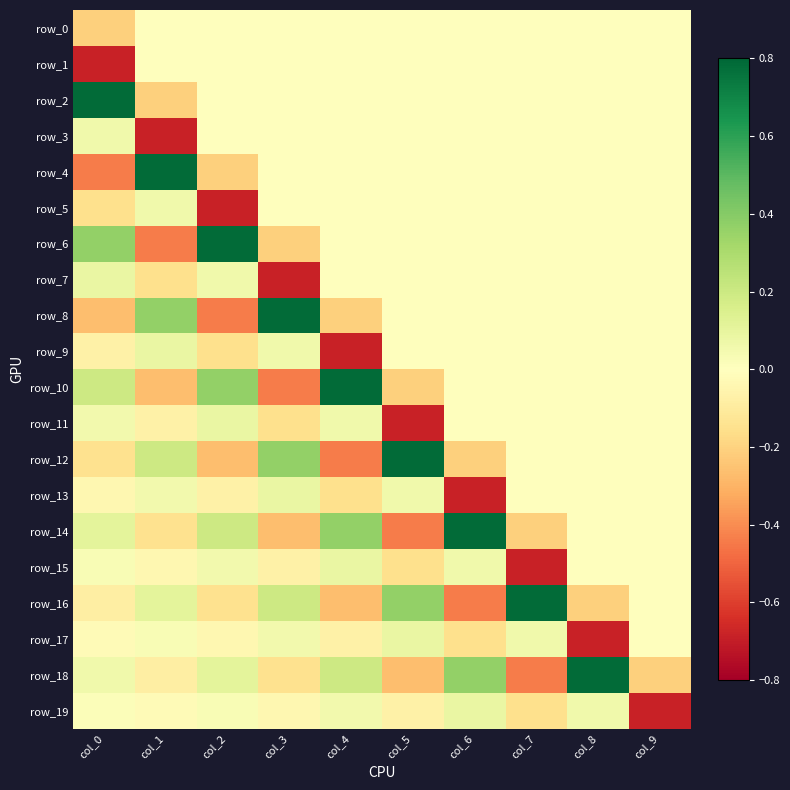

Reading left to right, list all the values displayed in this chart.

row_0: col_0=-0.2	col_1=0.0	col_2=0.0	col_3=0.0	col_4=0.0	col_5=0.0	col_6=0.0	col_7=0.0	col_8=0.0	col_9=0.0
row_1: col_0=-0.7	col_1=0.0	col_2=0.0	col_3=0.0	col_4=0.0	col_5=0.0	col_6=0.0	col_7=0.0	col_8=0.0	col_9=0.0
row_2: col_0=0.8	col_1=-0.2	col_2=0.0	col_3=0.0	col_4=0.0	col_5=0.0	col_6=0.0	col_7=0.0	col_8=0.0	col_9=0.0
row_3: col_0=0.1	col_1=-0.7	col_2=0.0	col_3=0.0	col_4=0.0	col_5=0.0	col_6=0.0	col_7=0.0	col_8=0.0	col_9=0.0
row_4: col_0=-0.4	col_1=0.8	col_2=-0.2	col_3=0.0	col_4=0.0	col_5=0.0	col_6=0.0	col_7=0.0	col_8=0.0	col_9=0.0
row_5: col_0=-0.2	col_1=0.1	col_2=-0.7	col_3=0.0	col_4=0.0	col_5=0.0	col_6=0.0	col_7=0.0	col_8=0.0	col_9=0.0
row_6: col_0=0.4	col_1=-0.4	col_2=0.8	col_3=-0.2	col_4=0.0	col_5=0.0	col_6=0.0	col_7=0.0	col_8=0.0	col_9=0.0
row_7: col_0=0.1	col_1=-0.2	col_2=0.1	col_3=-0.7	col_4=0.0	col_5=0.0	col_6=0.0	col_7=0.0	col_8=0.0	col_9=0.0
row_8: col_0=-0.3	col_1=0.4	col_2=-0.4	col_3=0.8	col_4=-0.2	col_5=0.0	col_6=0.0	col_7=0.0	col_8=0.0	col_9=0.0
row_9: col_0=-0.1	col_1=0.1	col_2=-0.2	col_3=0.1	col_4=-0.7	col_5=0.0	col_6=0.0	col_7=0.0	col_8=0.0	col_9=0.0
row_10: col_0=0.2	col_1=-0.3	col_2=0.4	col_3=-0.4	col_4=0.8	col_5=-0.2	col_6=0.0	col_7=0.0	col_8=0.0	col_9=0.0
row_11: col_0=0.1	col_1=-0.1	col_2=0.1	col_3=-0.2	col_4=0.1	col_5=-0.7	col_6=0.0	col_7=0.0	col_8=0.0	col_9=0.0
row_12: col_0=-0.1	col_1=0.2	col_2=-0.3	col_3=0.4	col_4=-0.4	col_5=0.8	col_6=-0.2	col_7=0.0	col_8=0.0	col_9=0.0
row_13: col_0=-0.0	col_1=0.1	col_2=-0.1	col_3=0.1	col_4=-0.2	col_5=0.1	col_6=-0.7	col_7=0.0	col_8=0.0	col_9=0.0
row_14: col_0=0.1	col_1=-0.1	col_2=0.2	col_3=-0.3	col_4=0.4	col_5=-0.4	col_6=0.8	col_7=-0.2	col_8=0.0	col_9=0.0
row_15: col_0=0.0	col_1=-0.0	col_2=0.1	col_3=-0.1	col_4=0.1	col_5=-0.2	col_6=0.1	col_7=-0.7	col_8=0.0	col_9=0.0
row_16: col_0=-0.1	col_1=0.1	col_2=-0.1	col_3=0.2	col_4=-0.3	col_5=0.4	col_6=-0.4	col_7=0.8	col_8=-0.2	col_9=0.0
row_17: col_0=-0.0	col_1=0.0	col_2=-0.0	col_3=0.1	col_4=-0.1	col_5=0.1	col_6=-0.2	col_7=0.1	col_8=-0.7	col_9=0.0
row_18: col_0=0.1	col_1=-0.1	col_2=0.1	col_3=-0.1	col_4=0.2	col_5=-0.3	col_6=0.4	col_7=-0.4	col_8=0.8	col_9=-0.2
row_19: col_0=0.0	col_1=-0.0	col_2=0.0	col_3=-0.0	col_4=0.1	col_5=-0.1	col_6=0.1	col_7=-0.2	col_8=0.1	col_9=-0.7